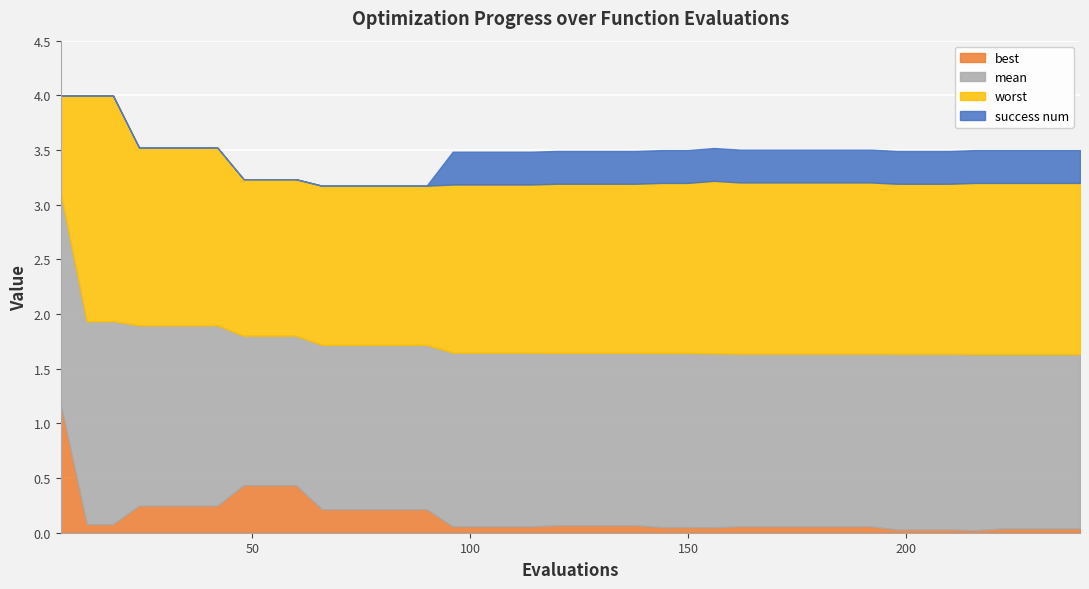

What is the maximum value for best?

1.2